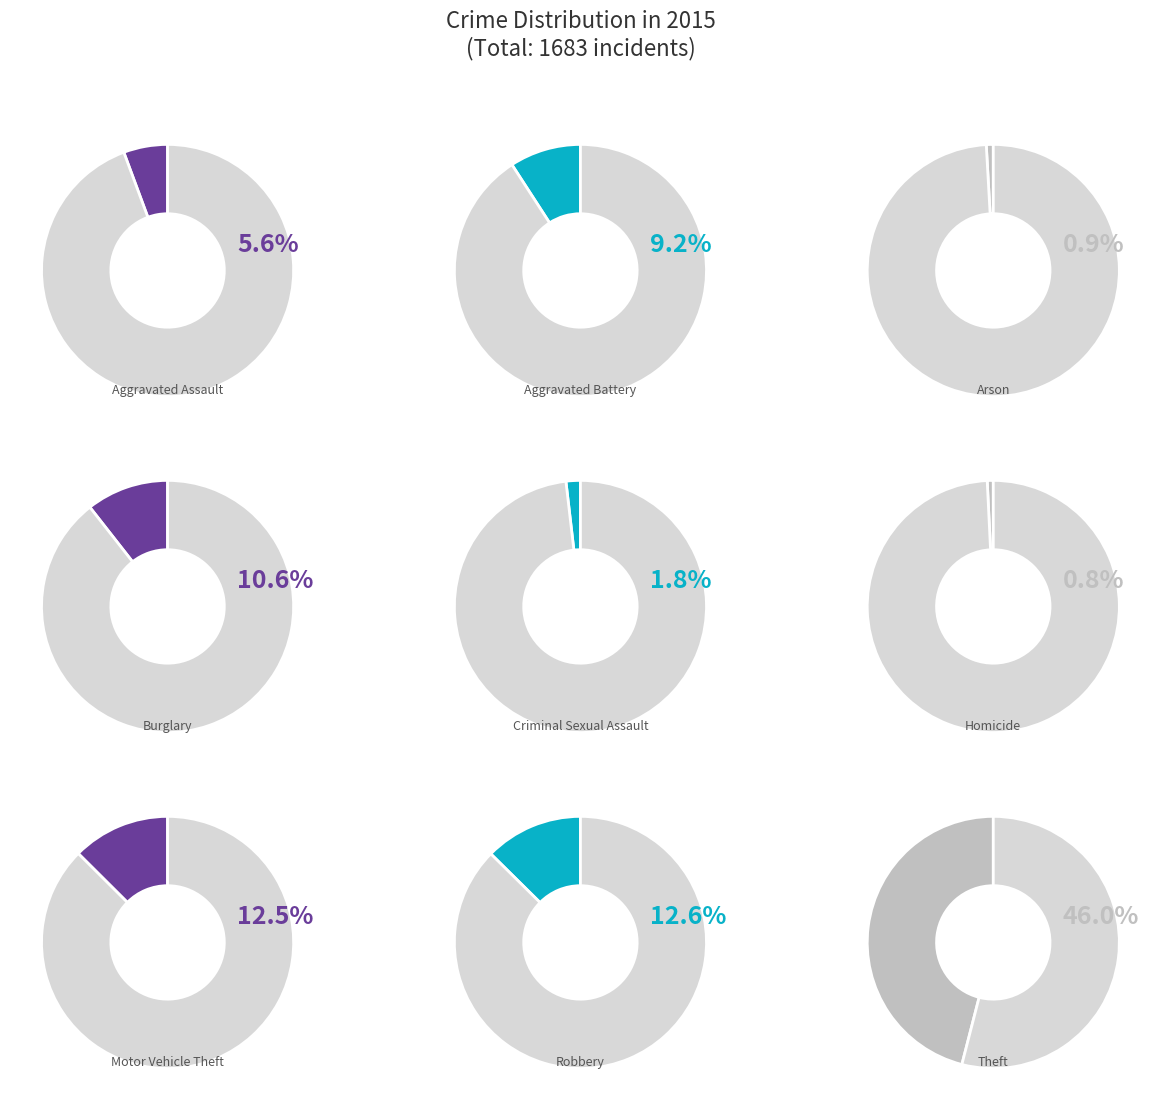

Is the sum of Criminal Sexual Assault and Theft greater than half?

No